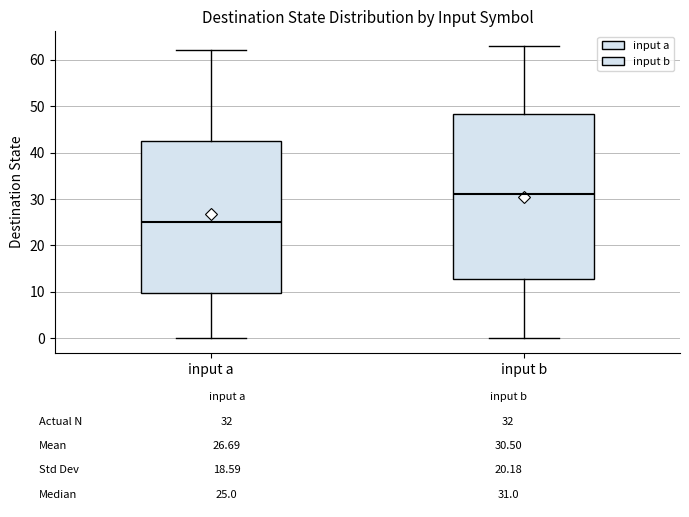

Which box is the tallest, from its lower edge to its upper edge?

input b